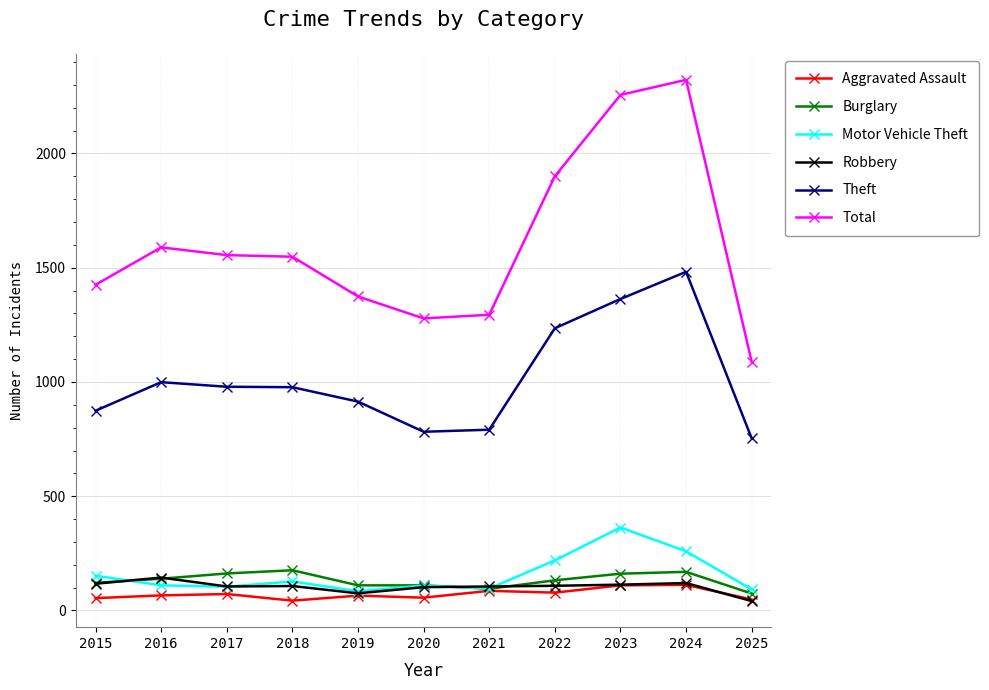

How many lines are shown in the chart?

6